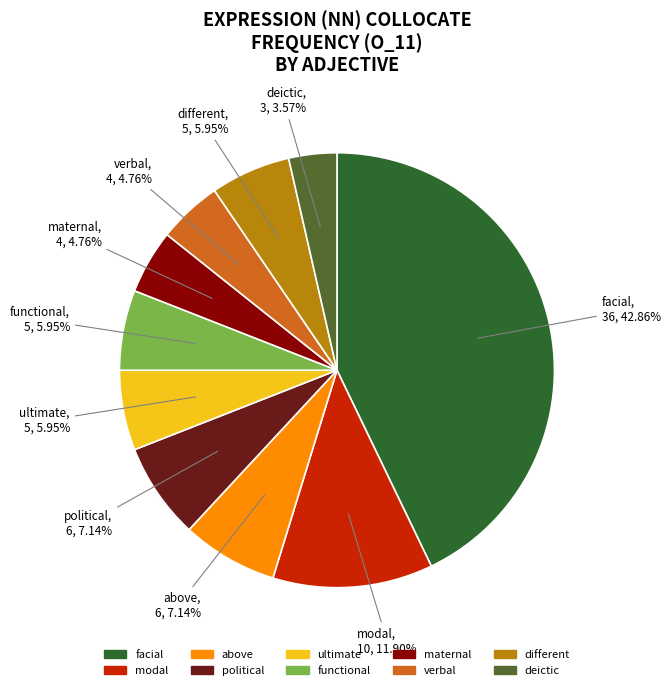

Is there a majority slice in this chart?

No